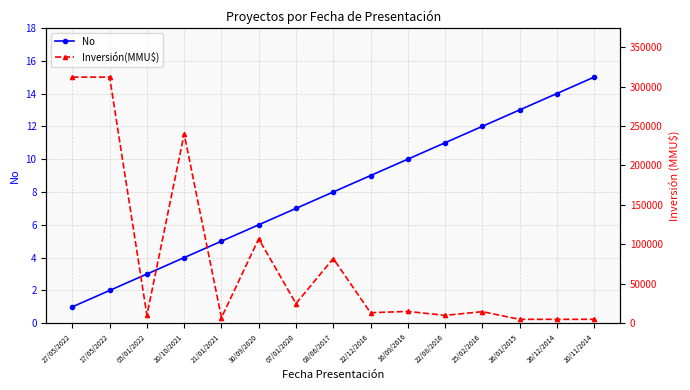

What position from the right is 21/01/2021?

11